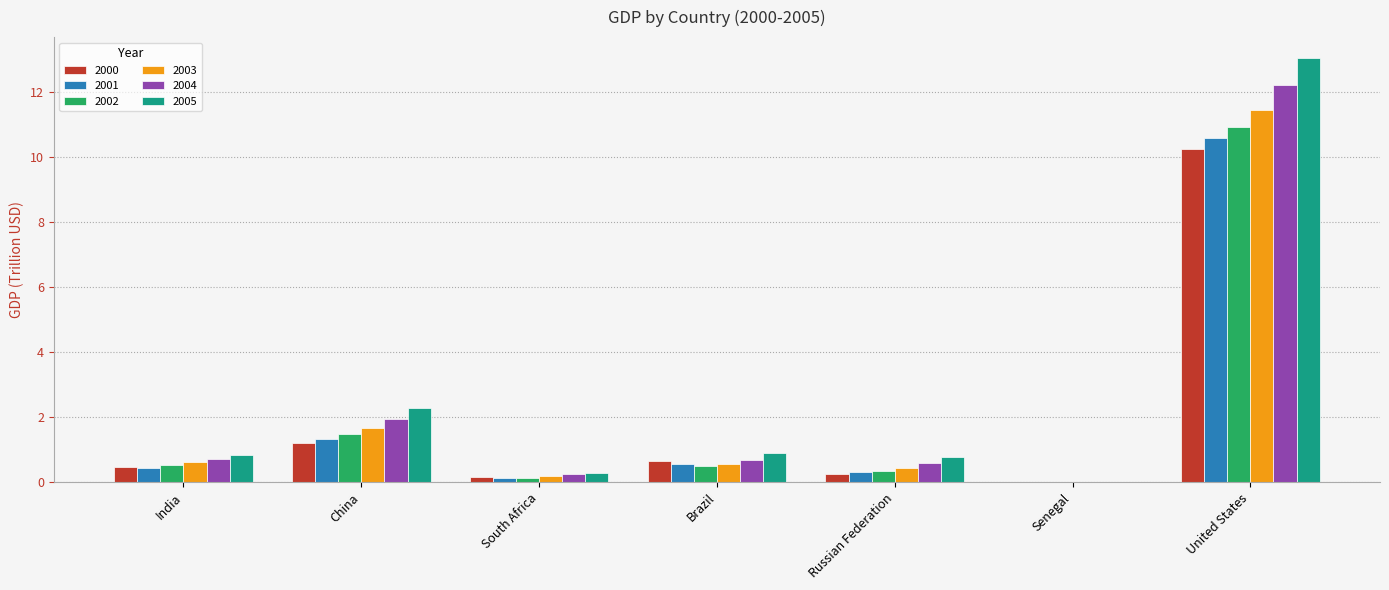

Is the value of 2000 at United States greater than the value of 2005 at India?

Yes